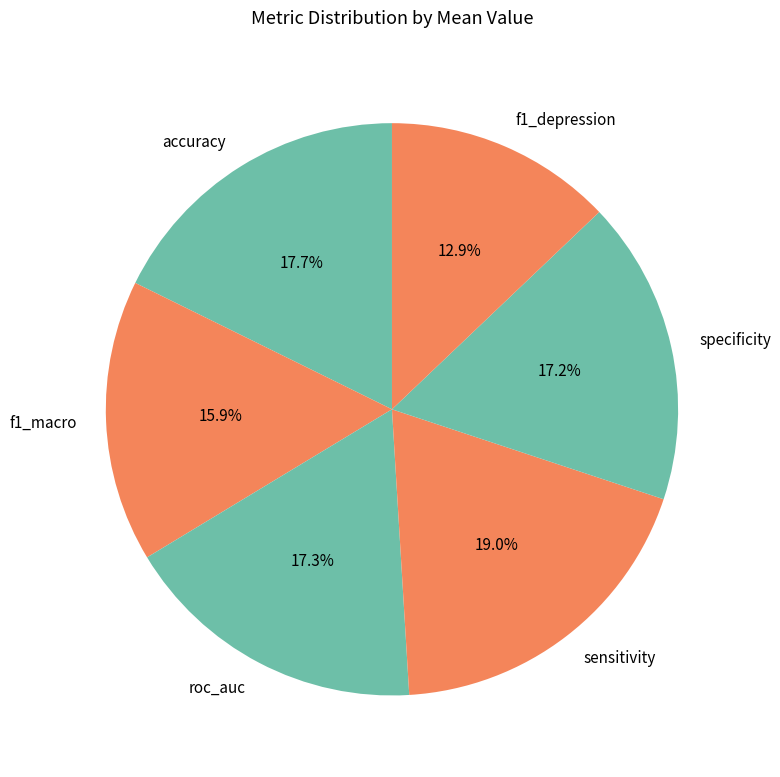

How many segments does this pie chart have?

6